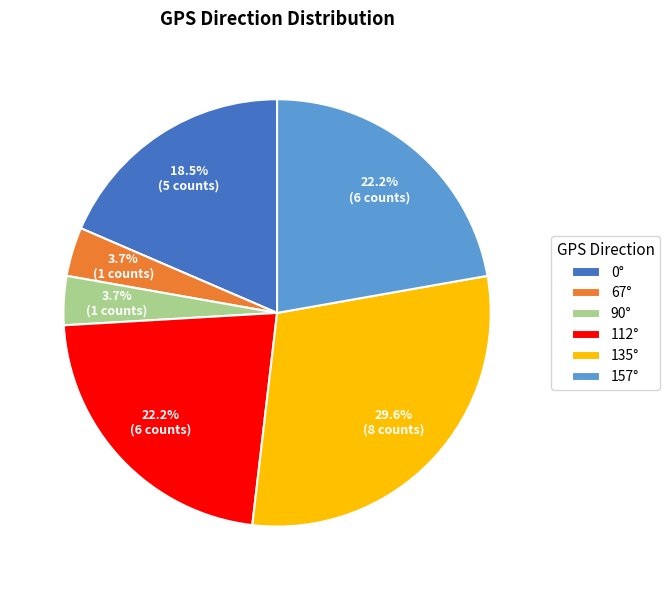

To the nearest percent, what is the average slice percentage?

17%